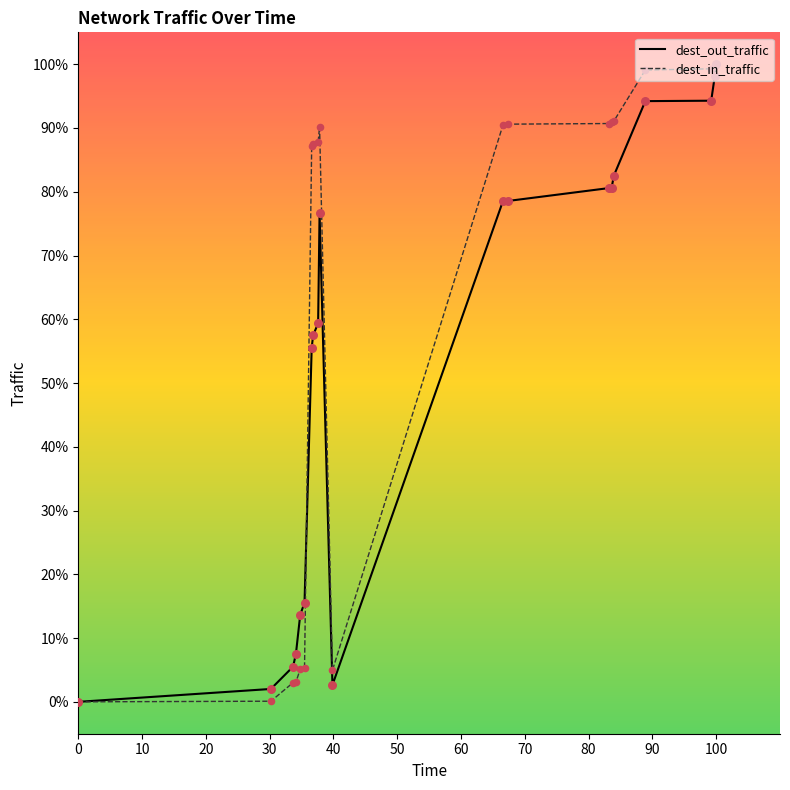

Which series has the largest total across all categories?

dest_in_traffic